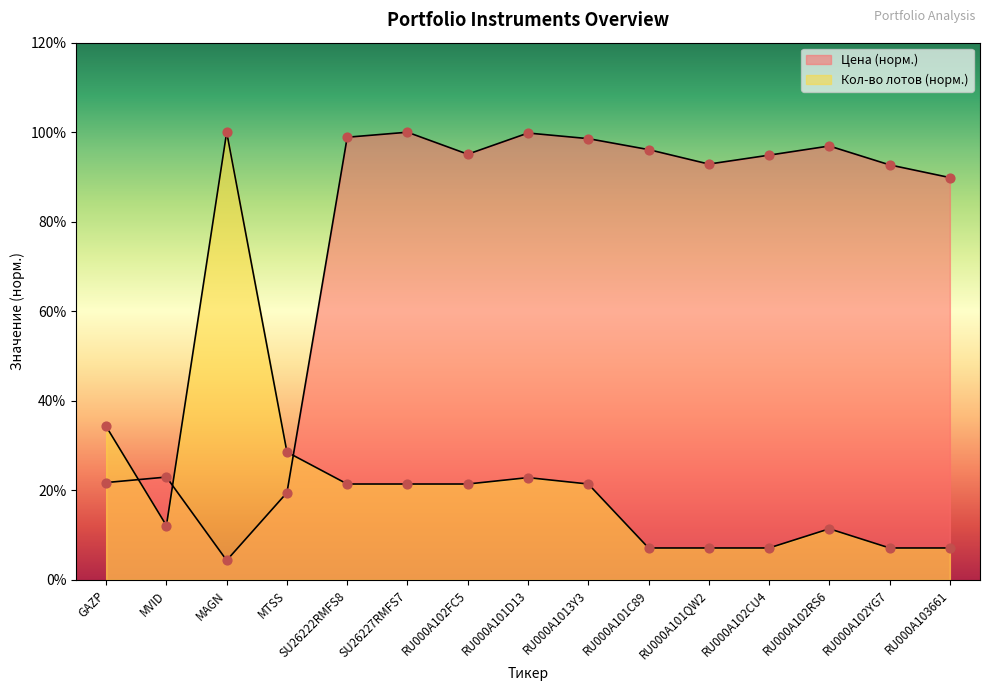

What is the total value across all series at RU000A101QW2?

100.0